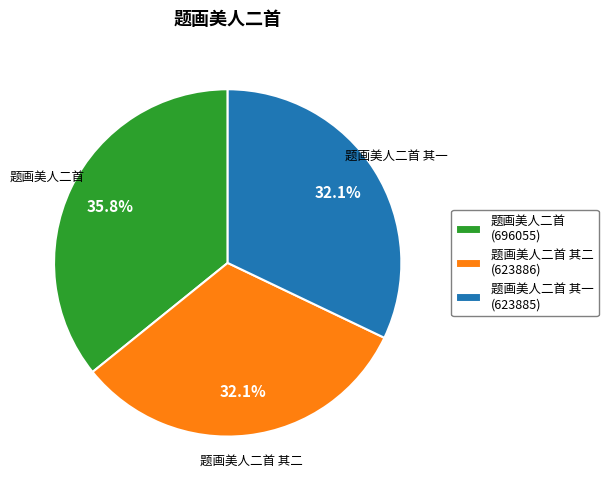

Is there a majority slice in this chart?

No